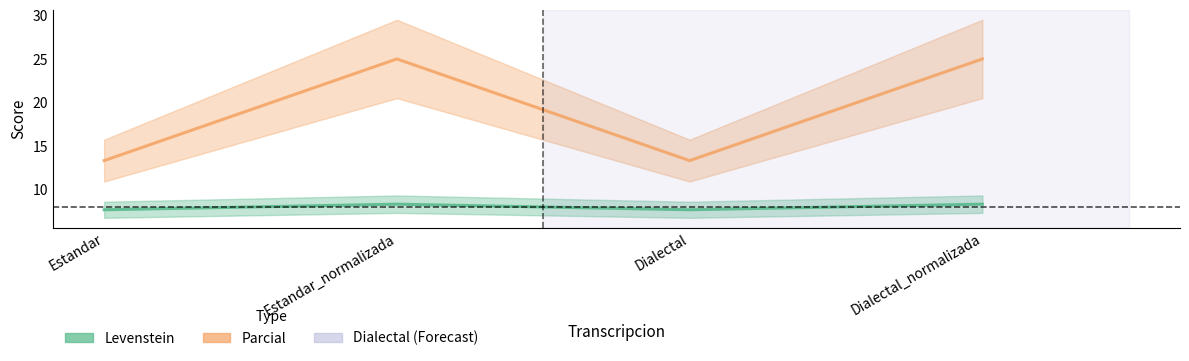

True or false: Parcial has a value of 44.0 at Estandar_normalizada.

False